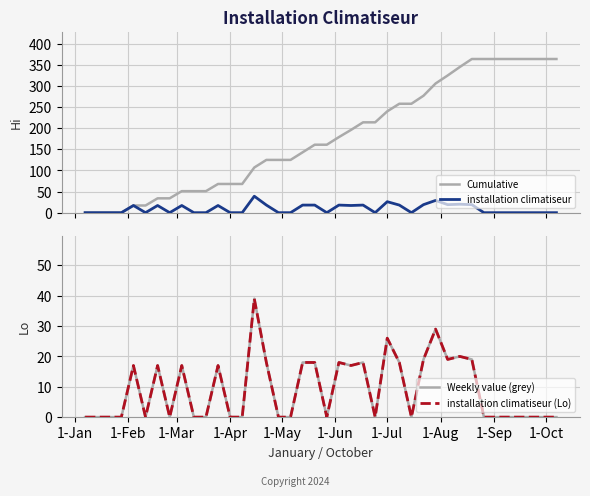

What are all the series names shown in the legend?

Cumulative, installation climatiseur, Weekly value (grey), installation climatiseur (Lo)